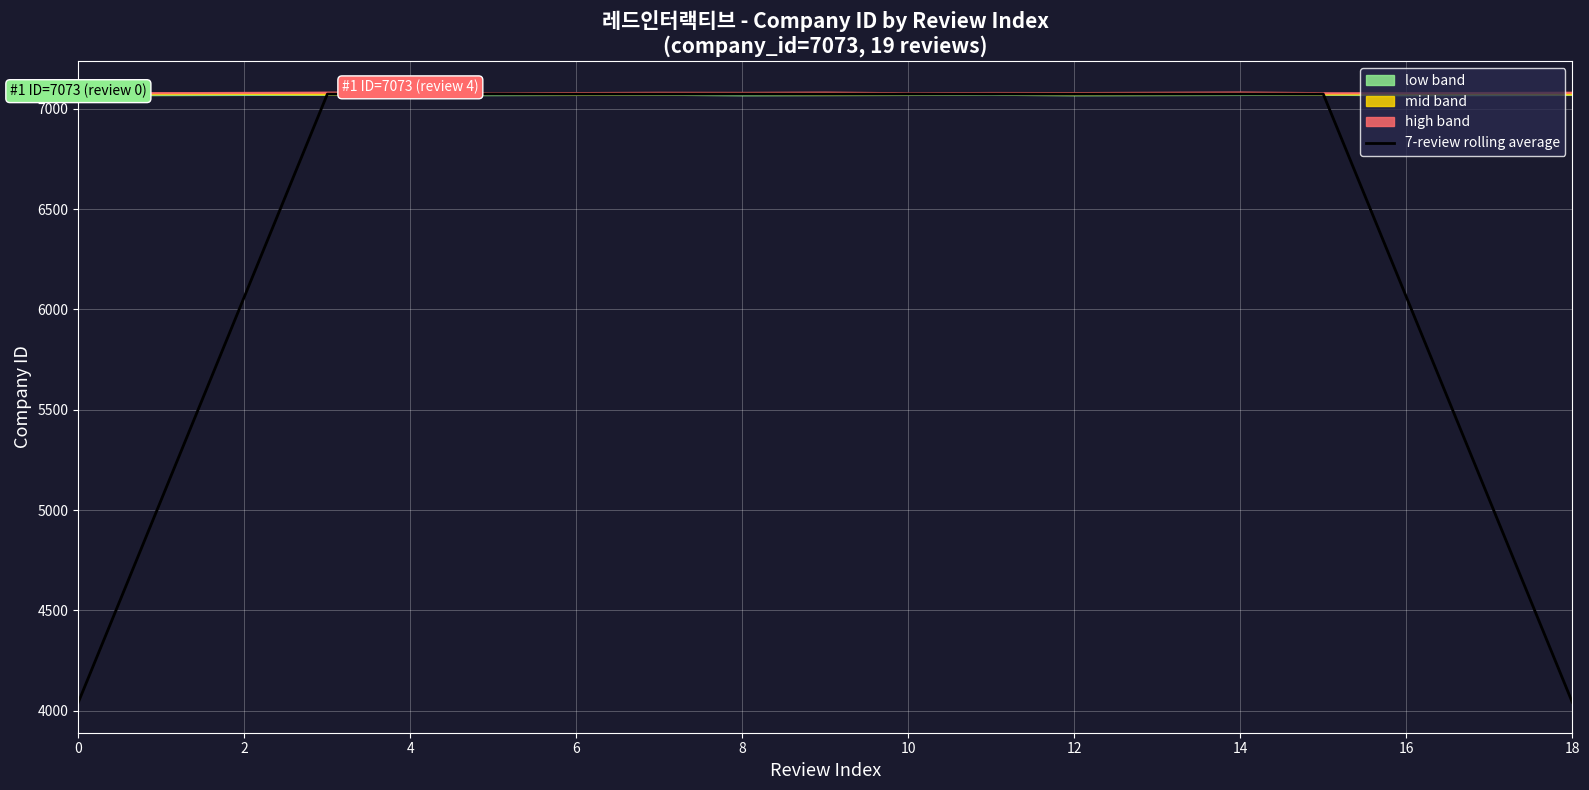

What is the sum of the values at 11 and 12?

14148.0